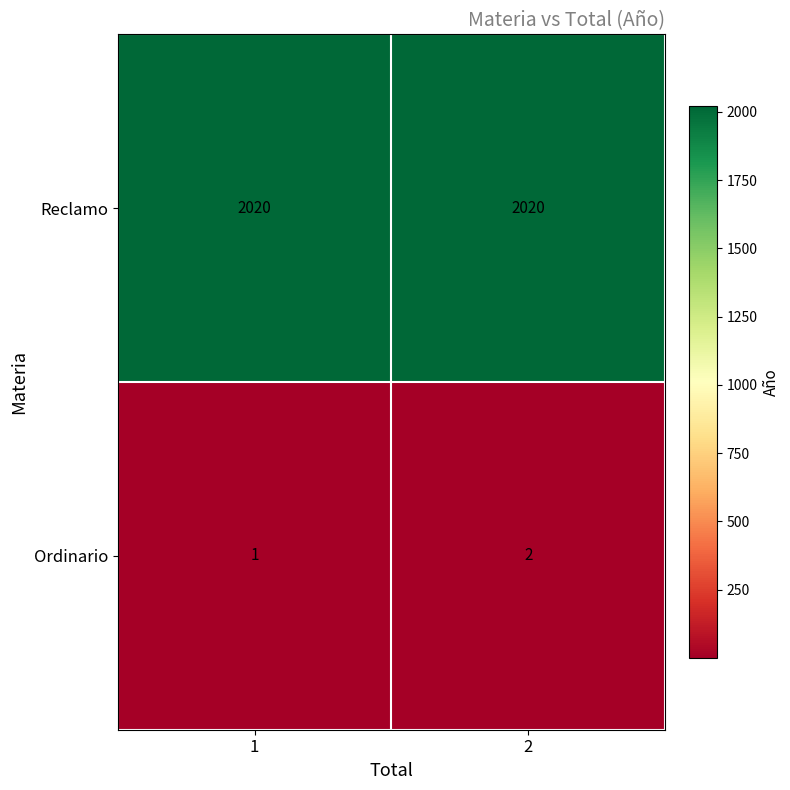

Rank the series by their maximum value, from lowest to highest.

Ordinario, Reclamo